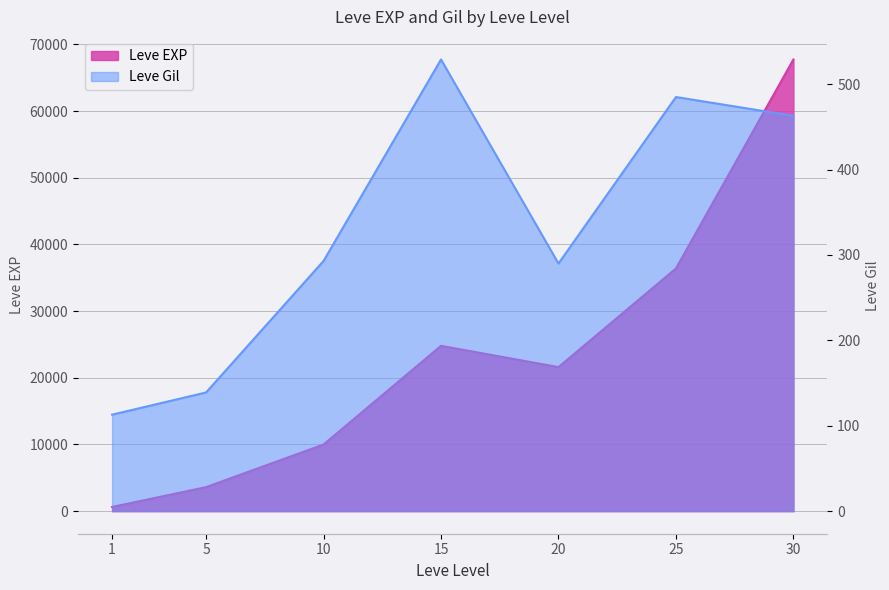

What is the greatest value displayed?

67730